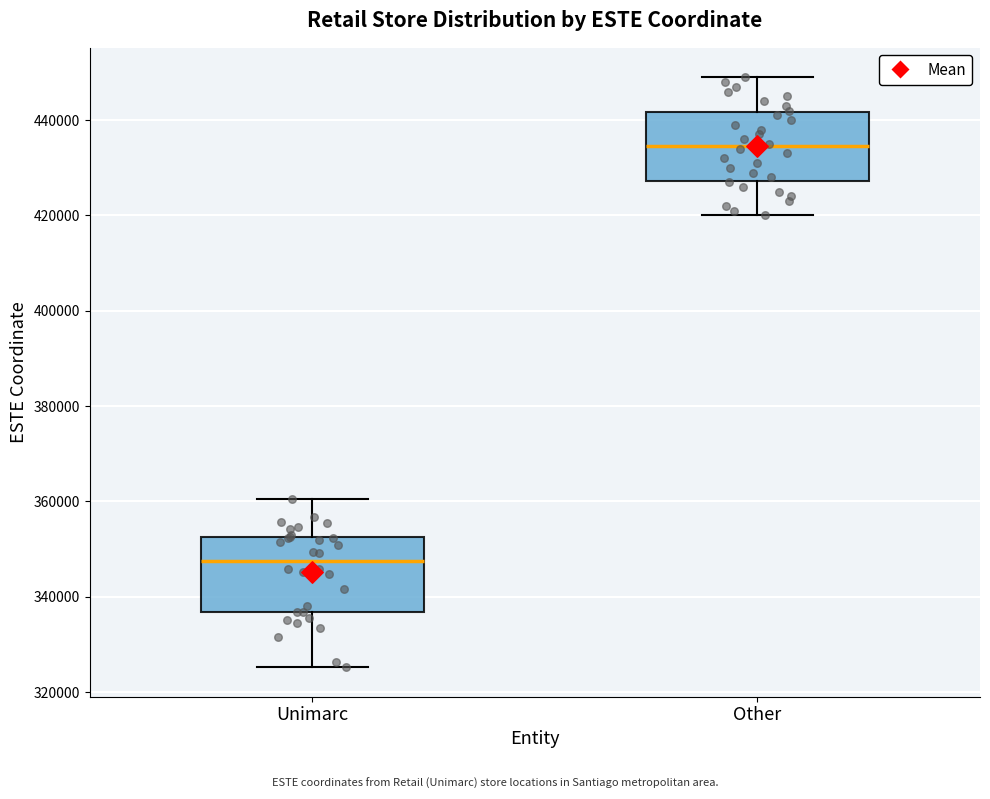

Reading left to right, transcribe this box plot: for each box, give where its median line is, the range the box spans, and where its two whiskers end, as read against the y-axis. The values are not printed on the chart, so give them approximately, as read against the axis.

Unimarc: median 348000, box 336000 to 352000, whiskers 326000 to 360000
Other: median 434000, box 428000 to 442000, whiskers 420000 to 450000